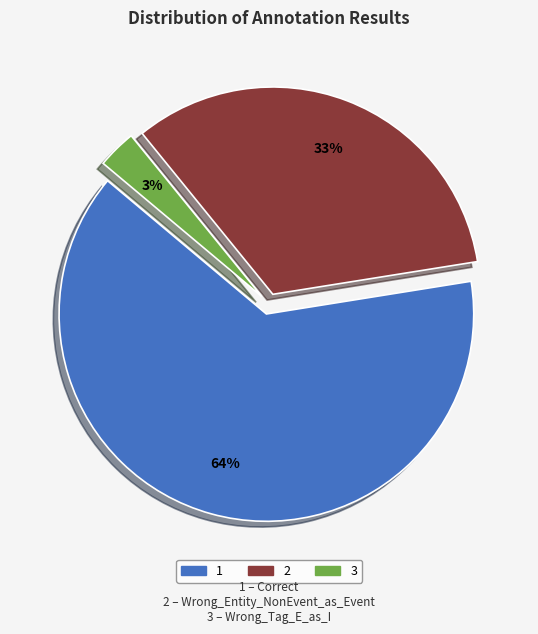

To the nearest percent, what is the average slice percentage?

33%